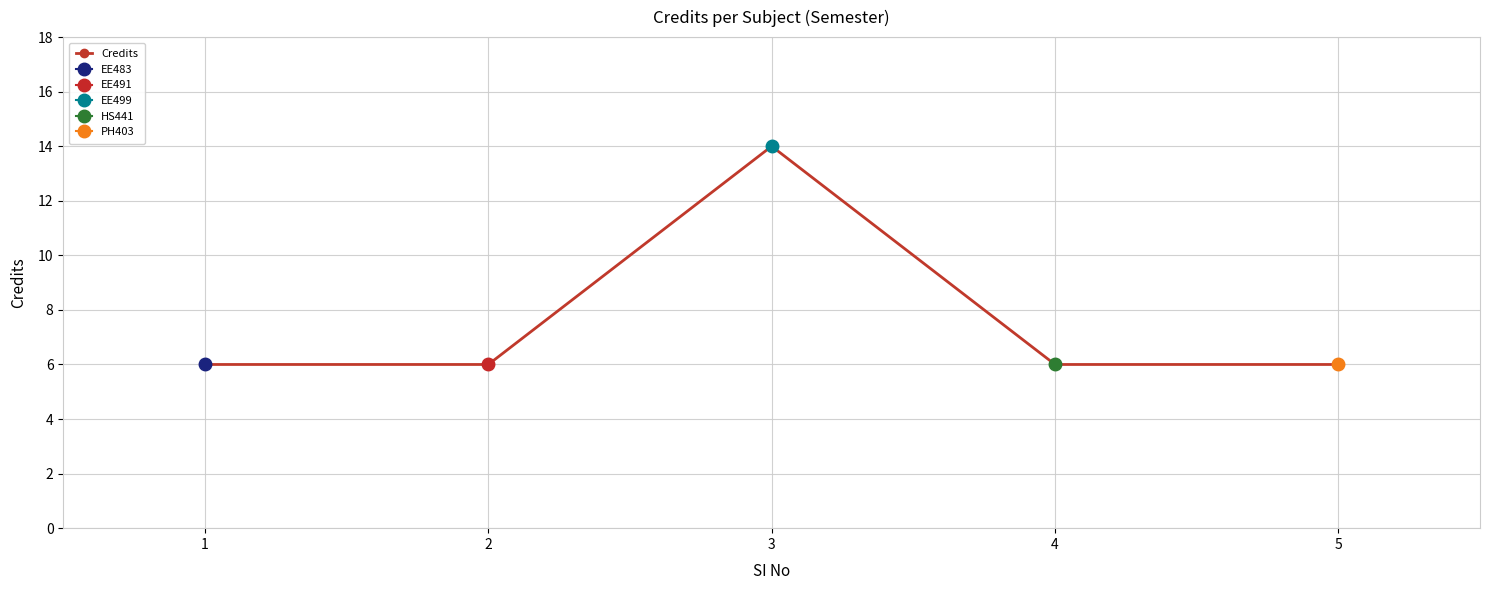

The chart shows a value of 6 at 4. True or false?

True